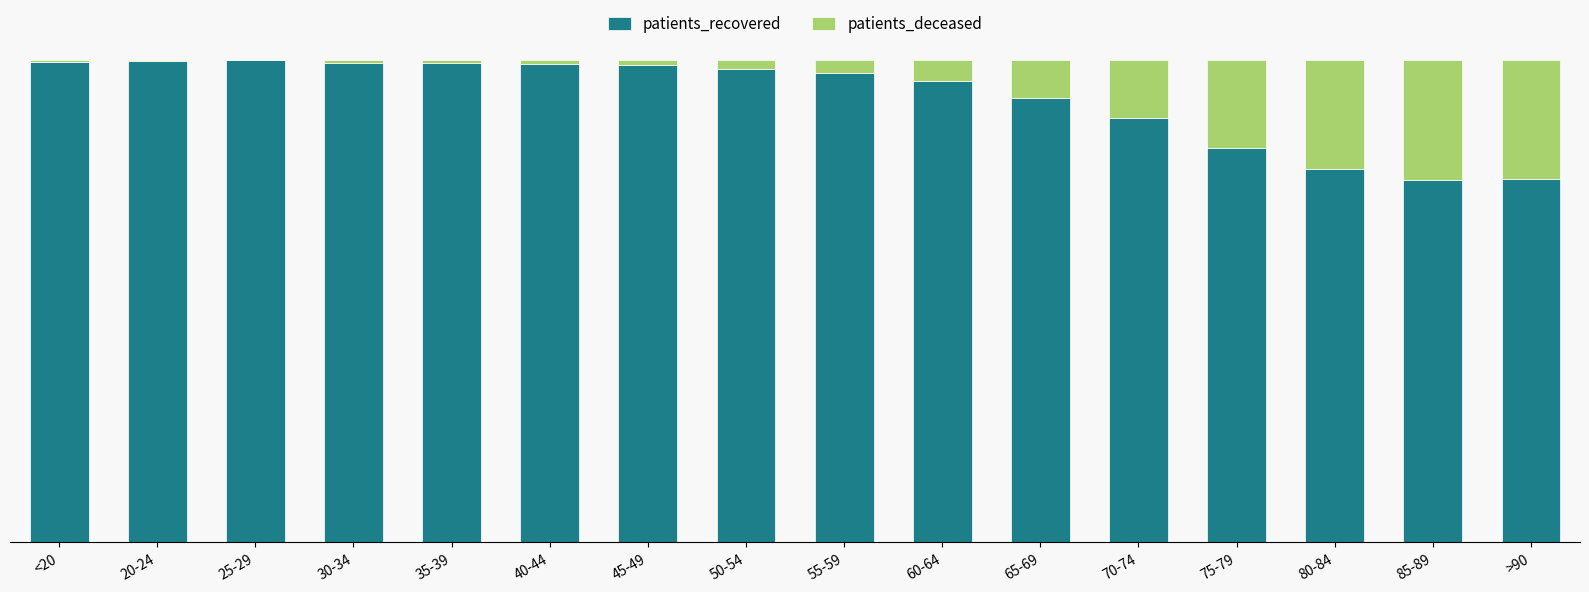

Does the chart contain stacked bars?

Yes